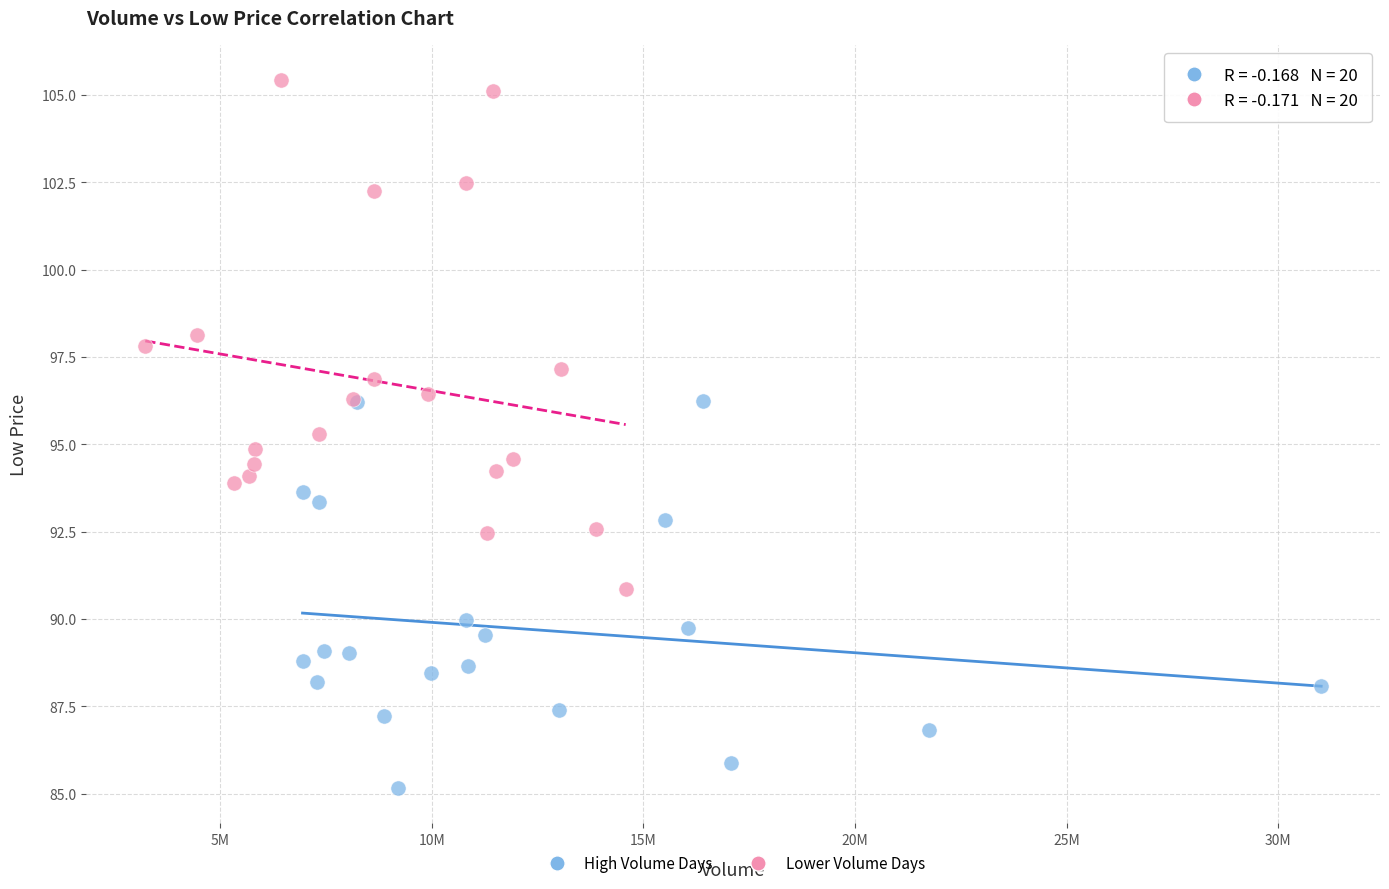

Which series has the widest spread of Y values?

Lower Volume Days